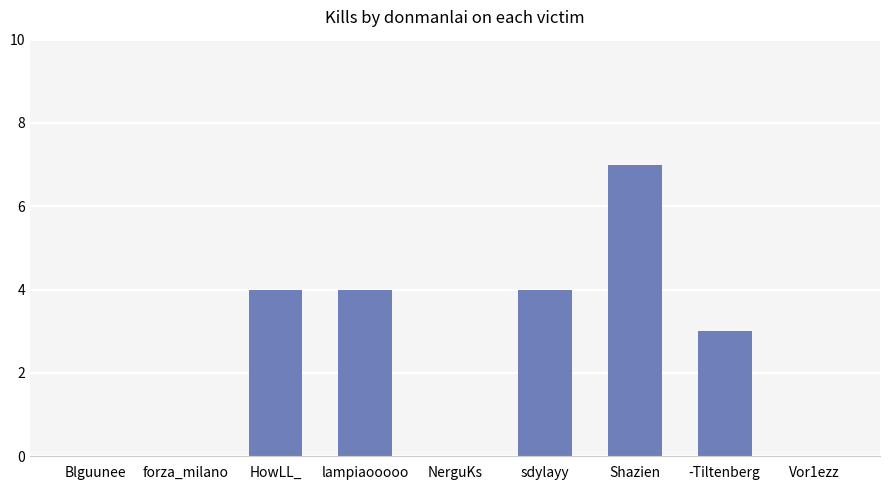

What is the change in value from HowLL_ to Vor1ezz?

-4